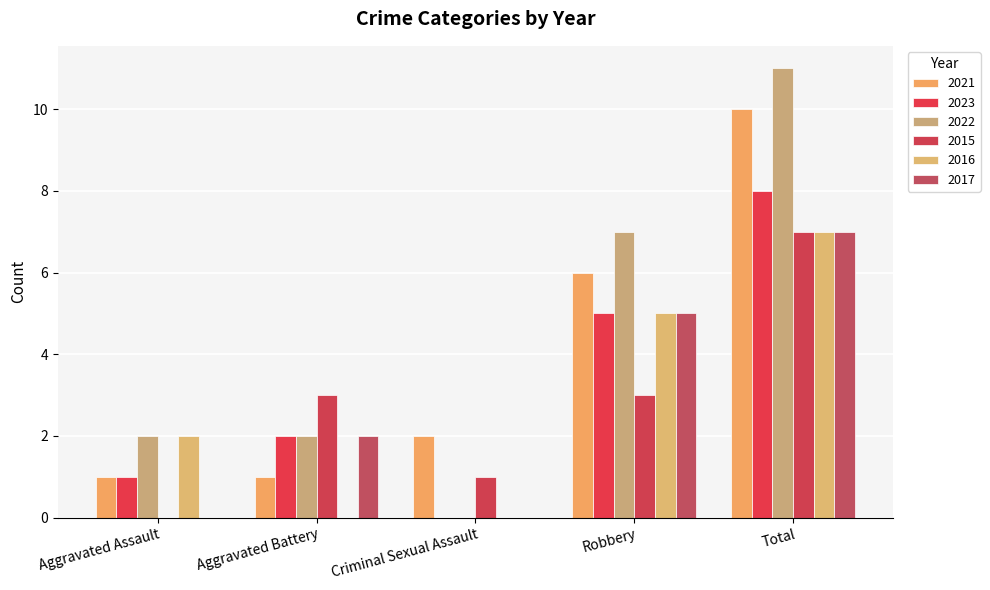

At which category is the sum across all series the highest?

Total